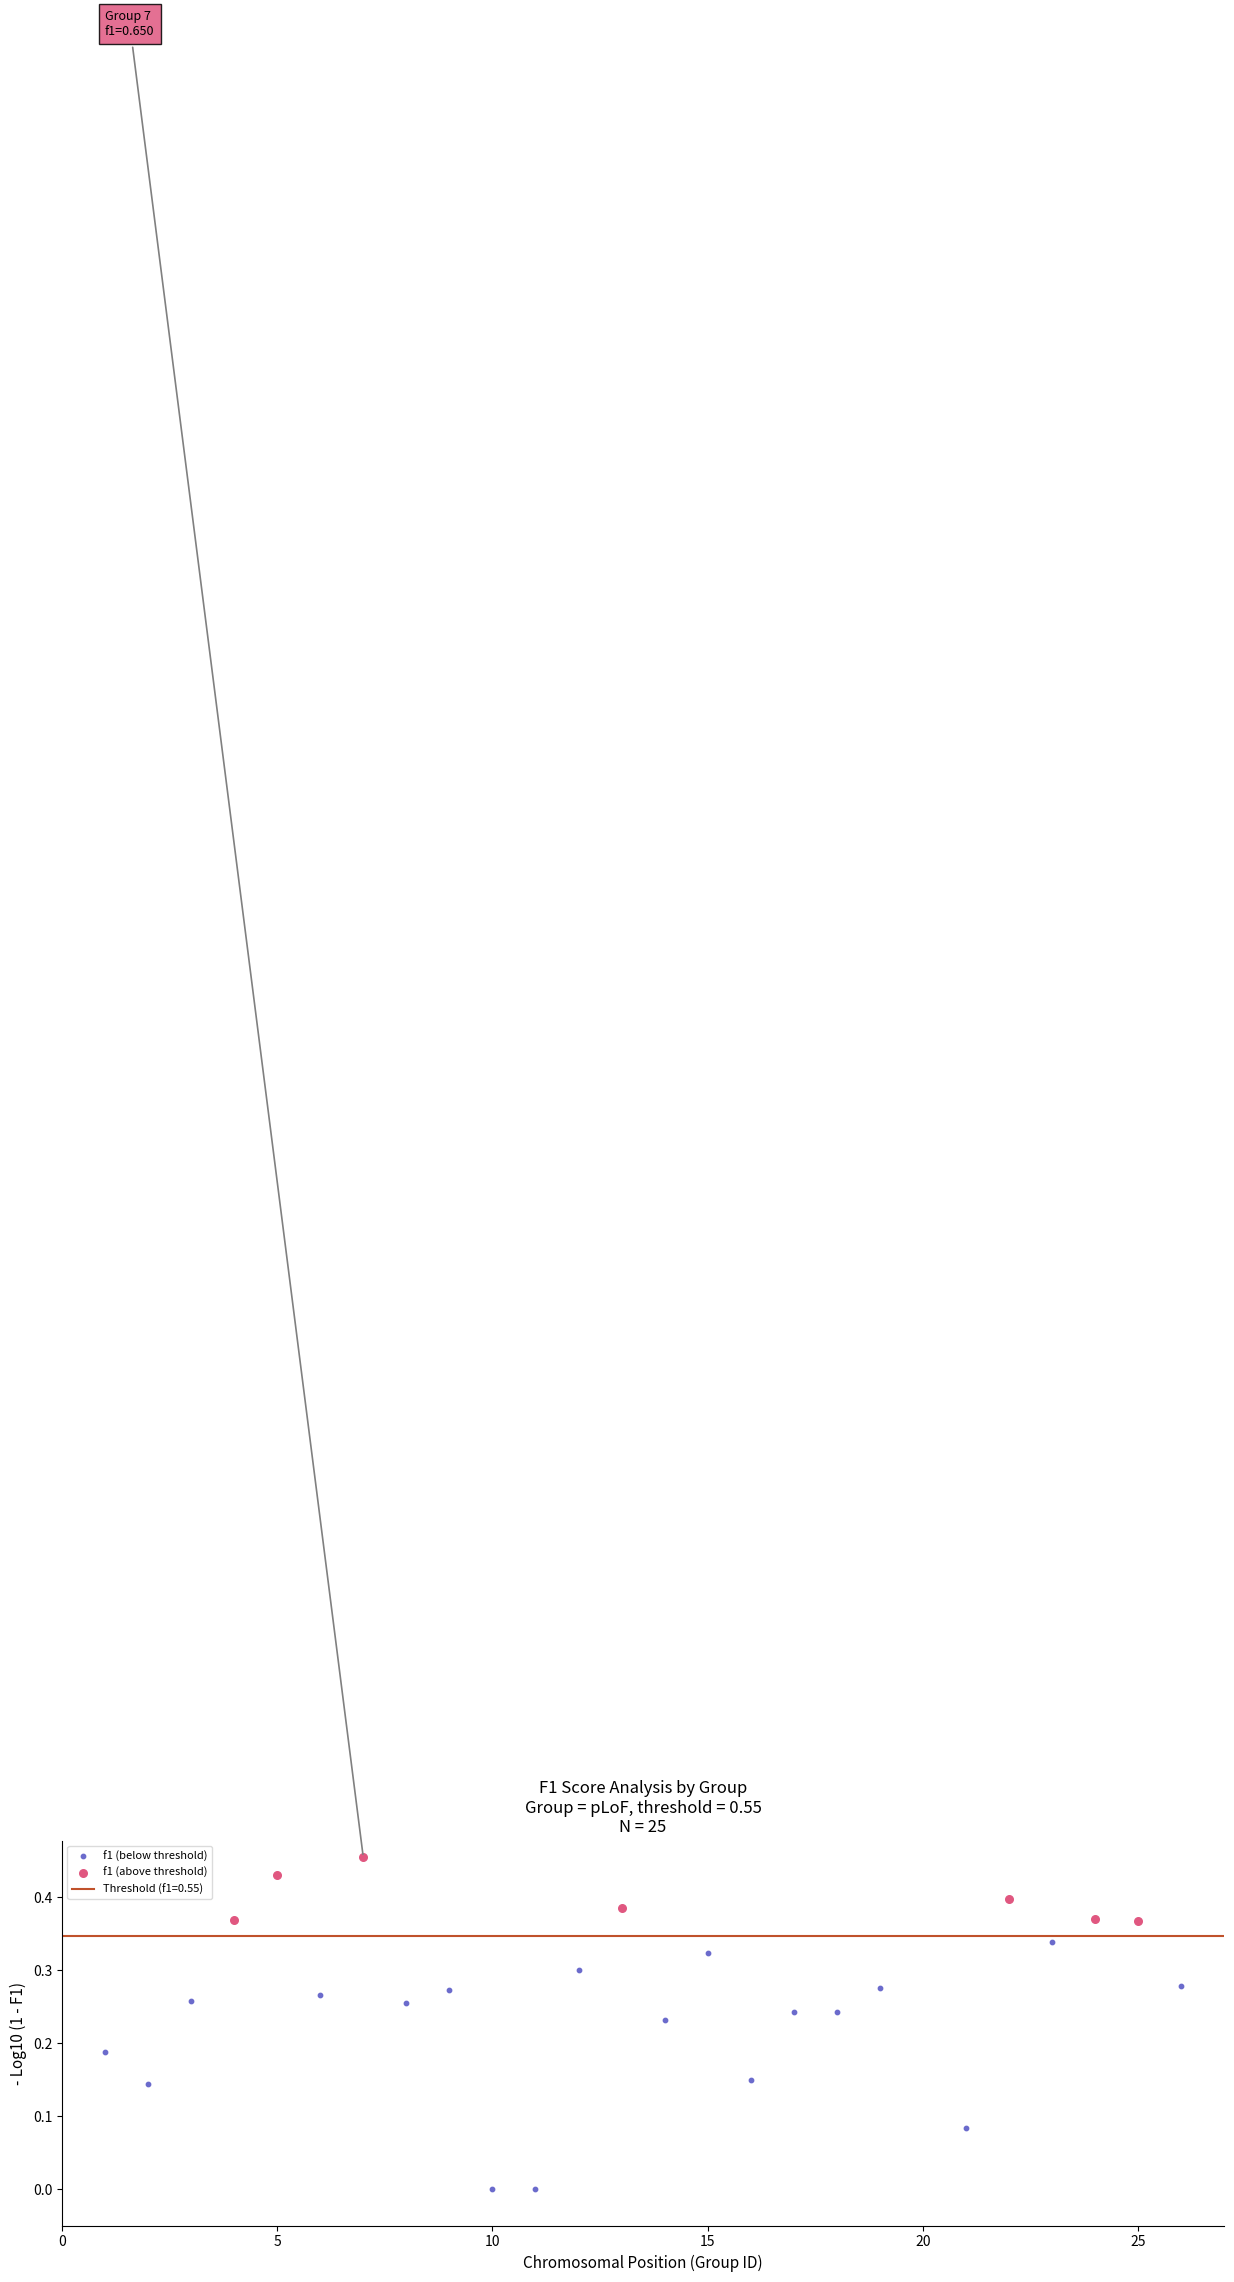

Which series has the largest Y range (max minus min)?

f1 (below threshold)